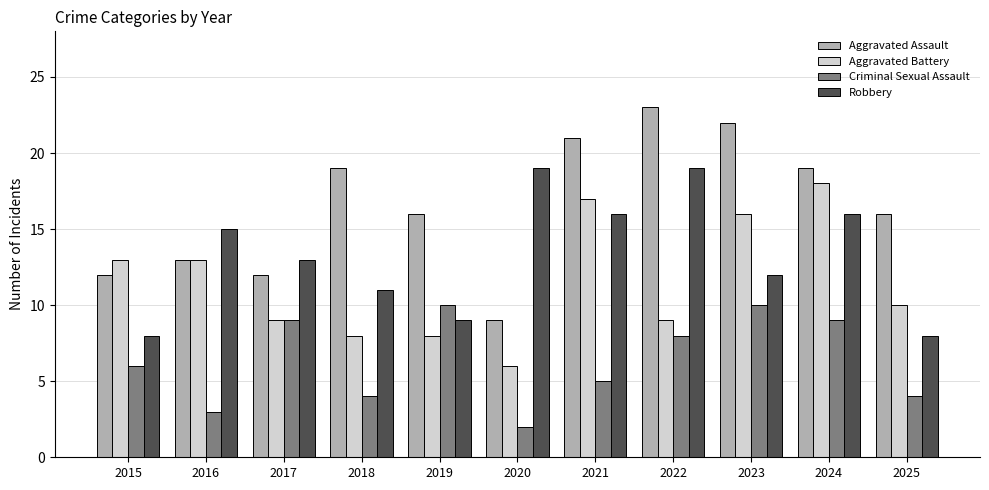

Does the chart contain any negative values?

No